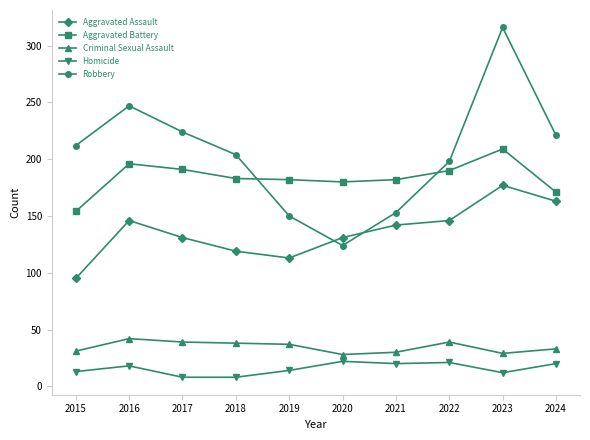

Count the number of categories in the chart.

10